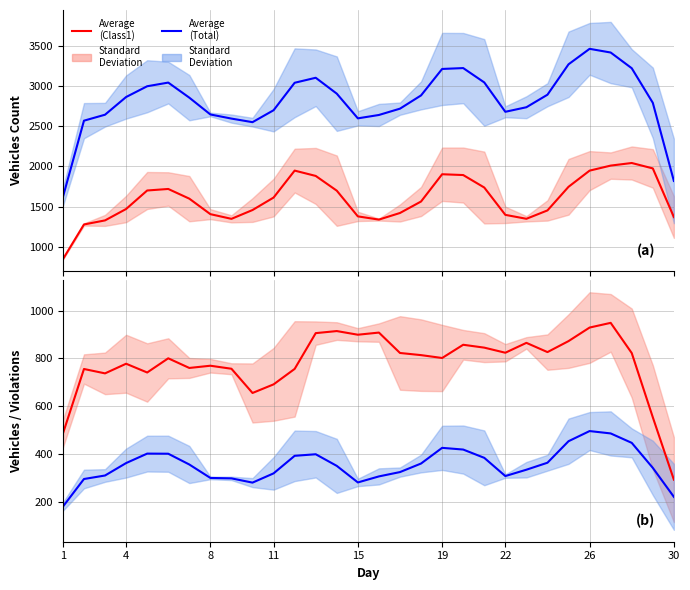

Which series has the largest range (max minus min)?

Average (Total)